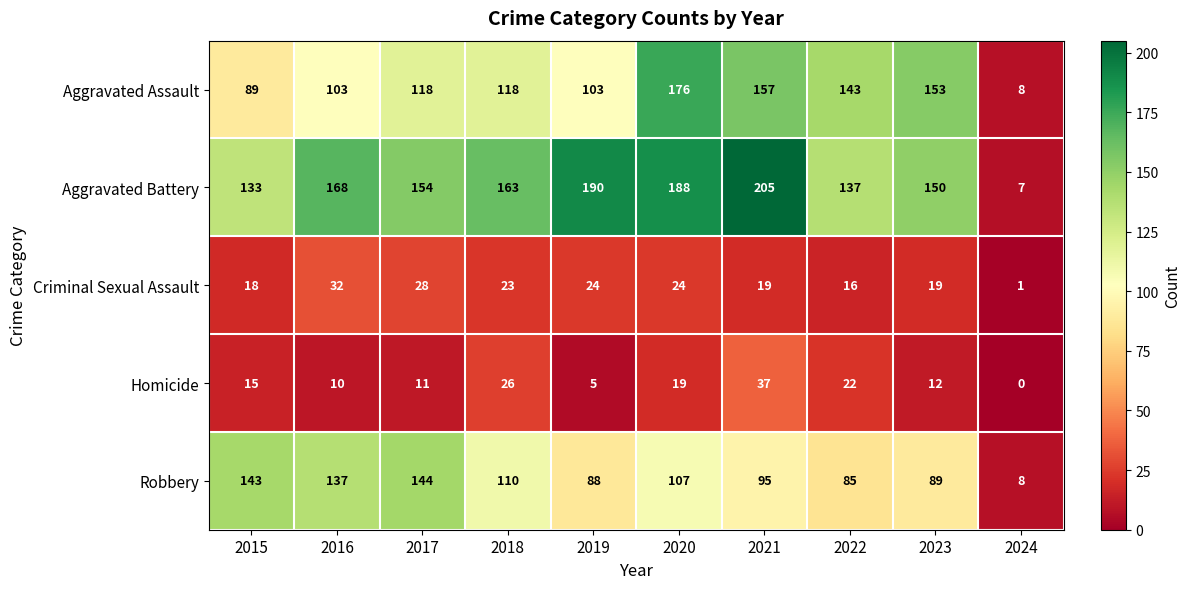

The value of Aggravated Battery at 2021 is 205. True or false?

True